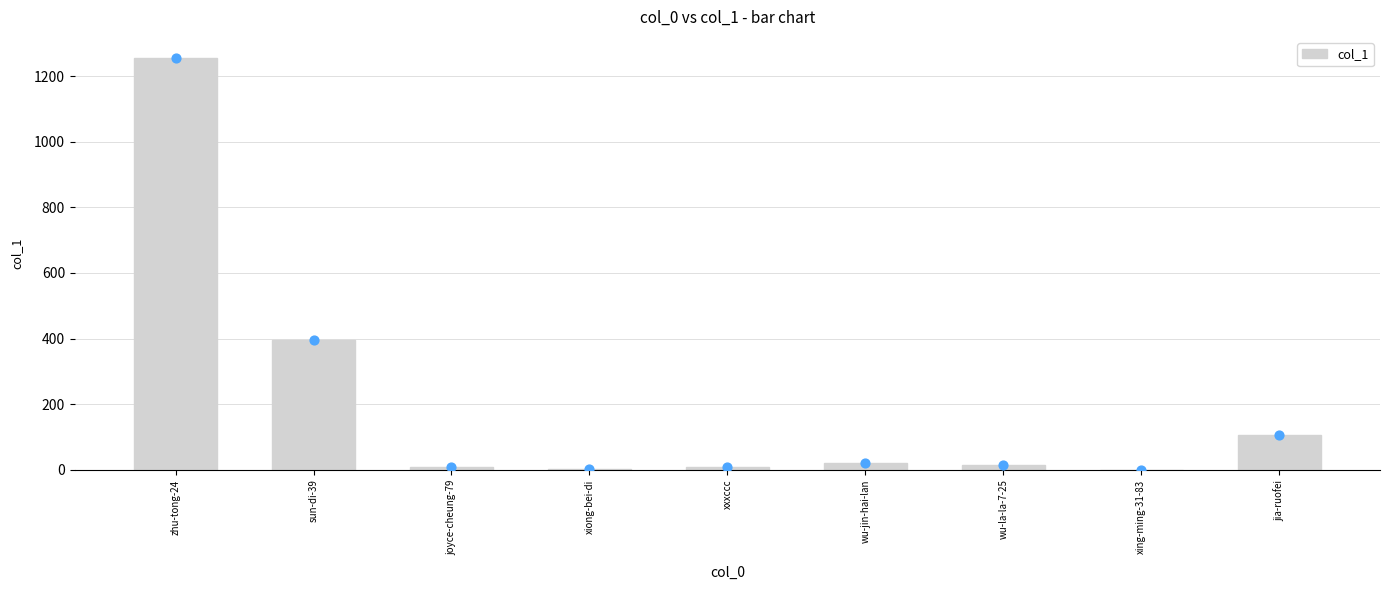

Approximately how many times larger is the value at wu-la-la-7-25 compared to xxxccc?

1.5